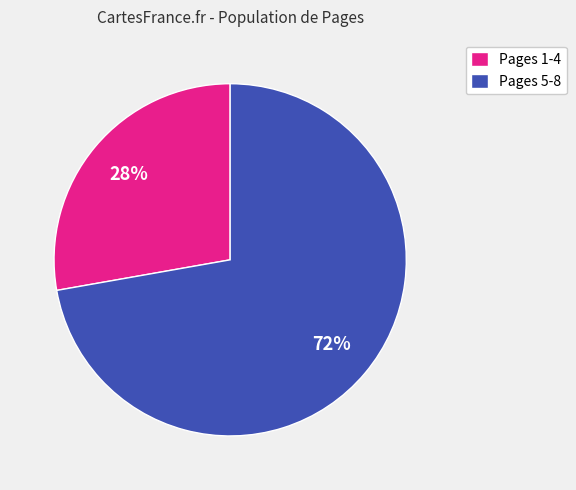

Which slice is the smallest?

Pages 1-4